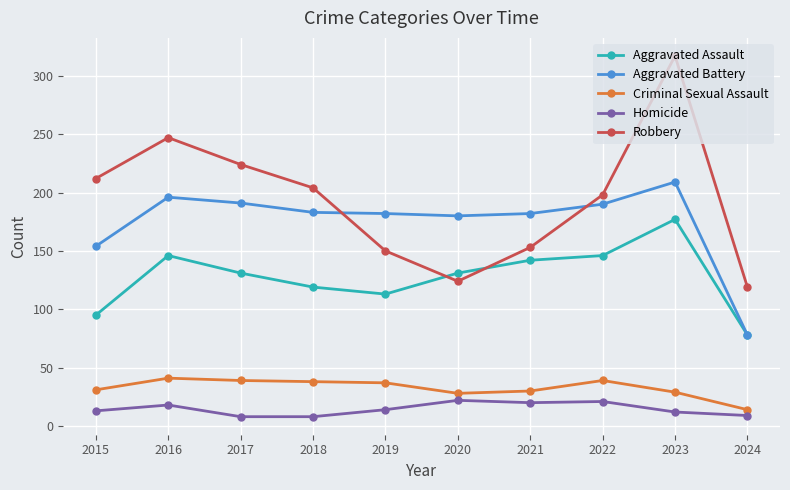

What is the difference between the highest and lowest values at 2023?

305